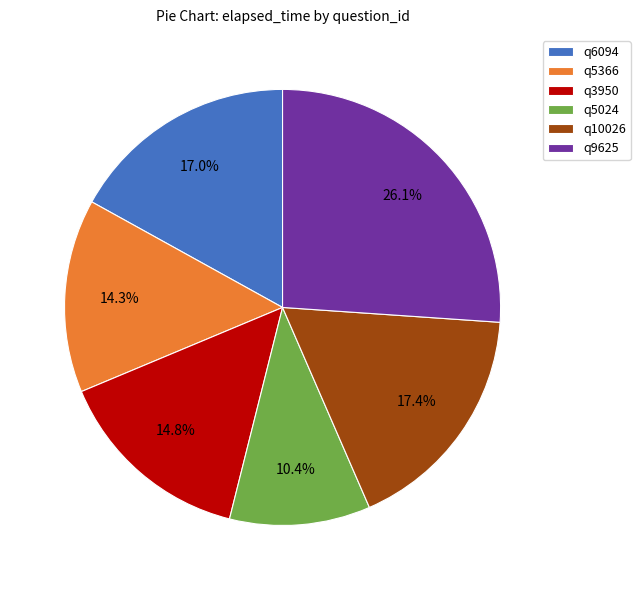

What percentage is the q6094 slice, to the nearest percent?

17%